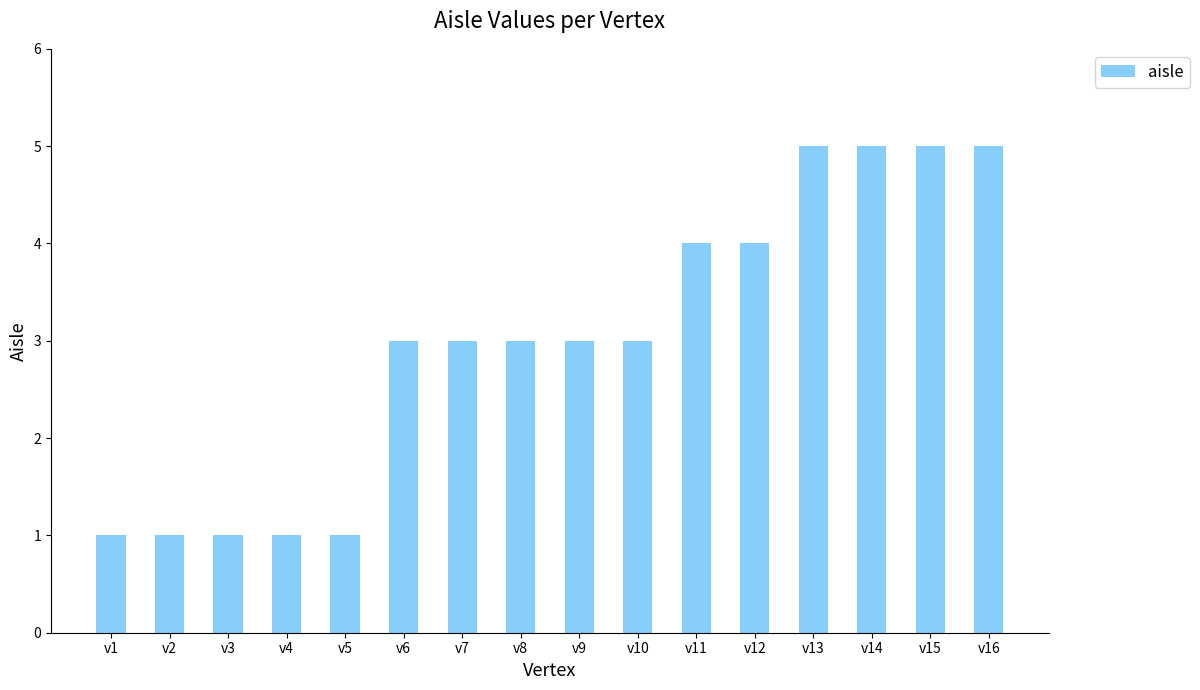

What is the maximum value shown in the chart?

5